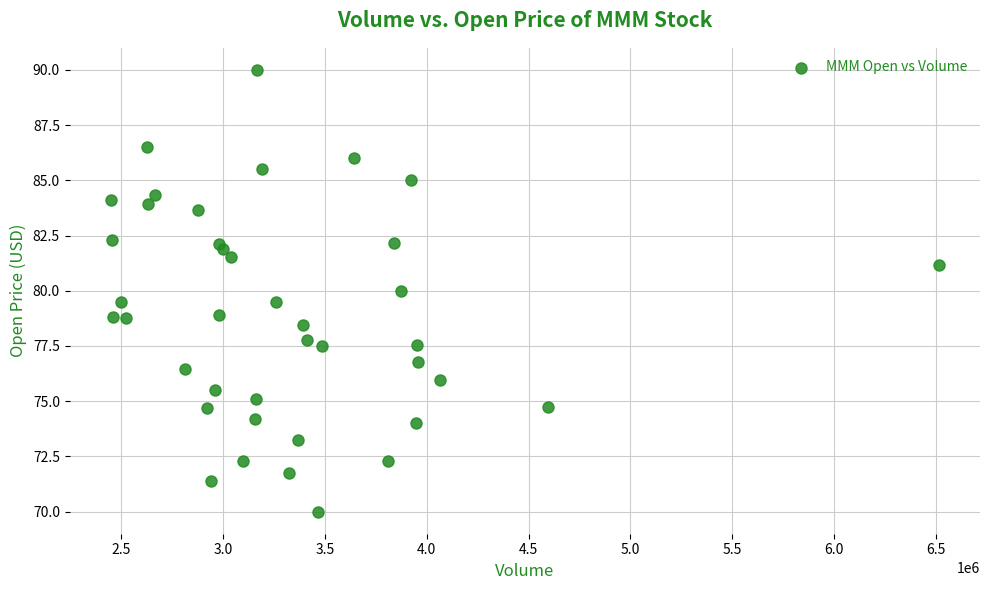

What is the range of Y values (max minus min)?

20.0